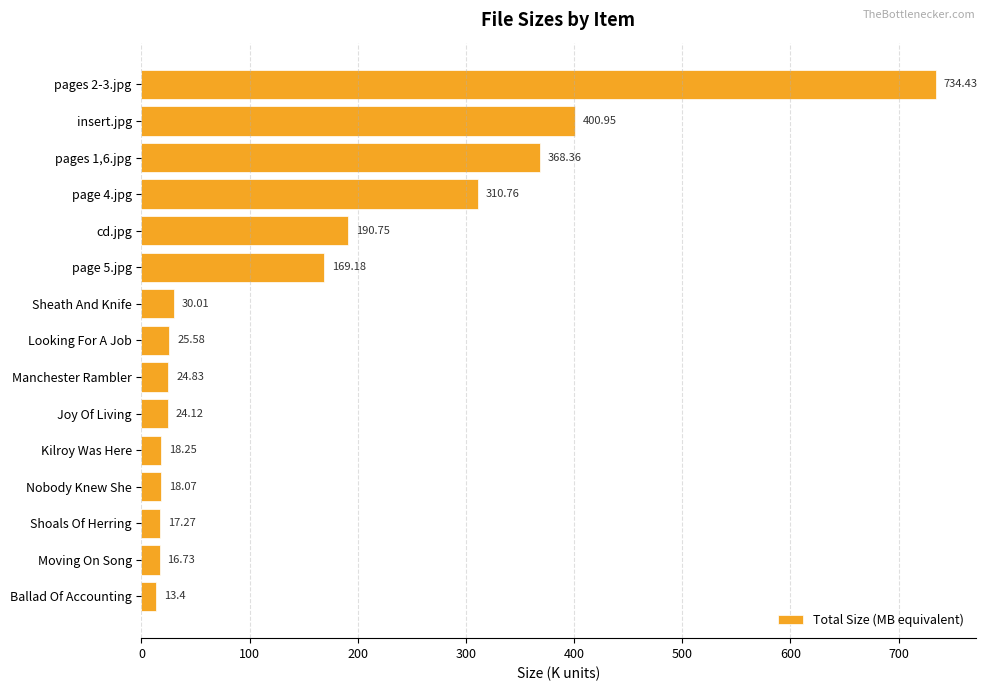

What is the label of the 3rd bar from the bottom?

Shoals Of Herring